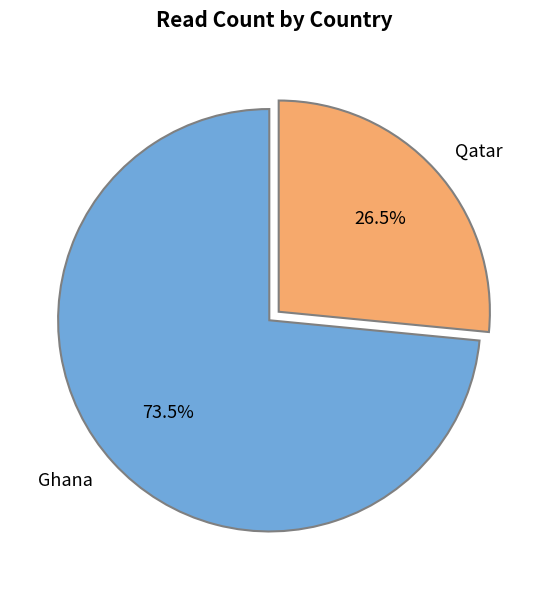

How many segments does this pie chart have?

2